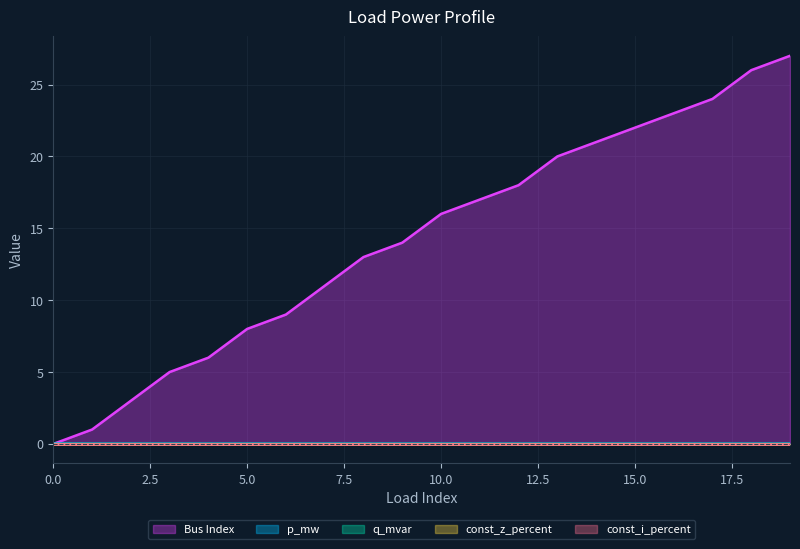

At which category is the sum across all series the highest?

19